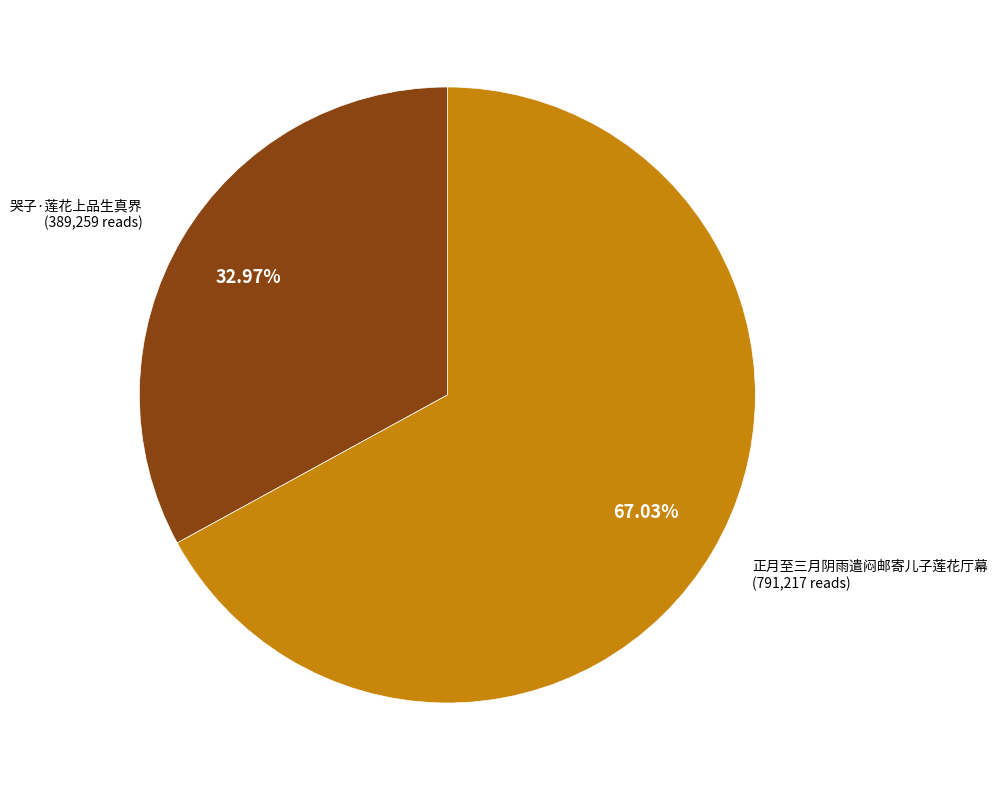

Between 哭子·莲花上品生真界 and 正月至三月阴雨遣闷邮寄儿子莲花厅幕, which is larger?

正月至三月阴雨遣闷邮寄儿子莲花厅幕